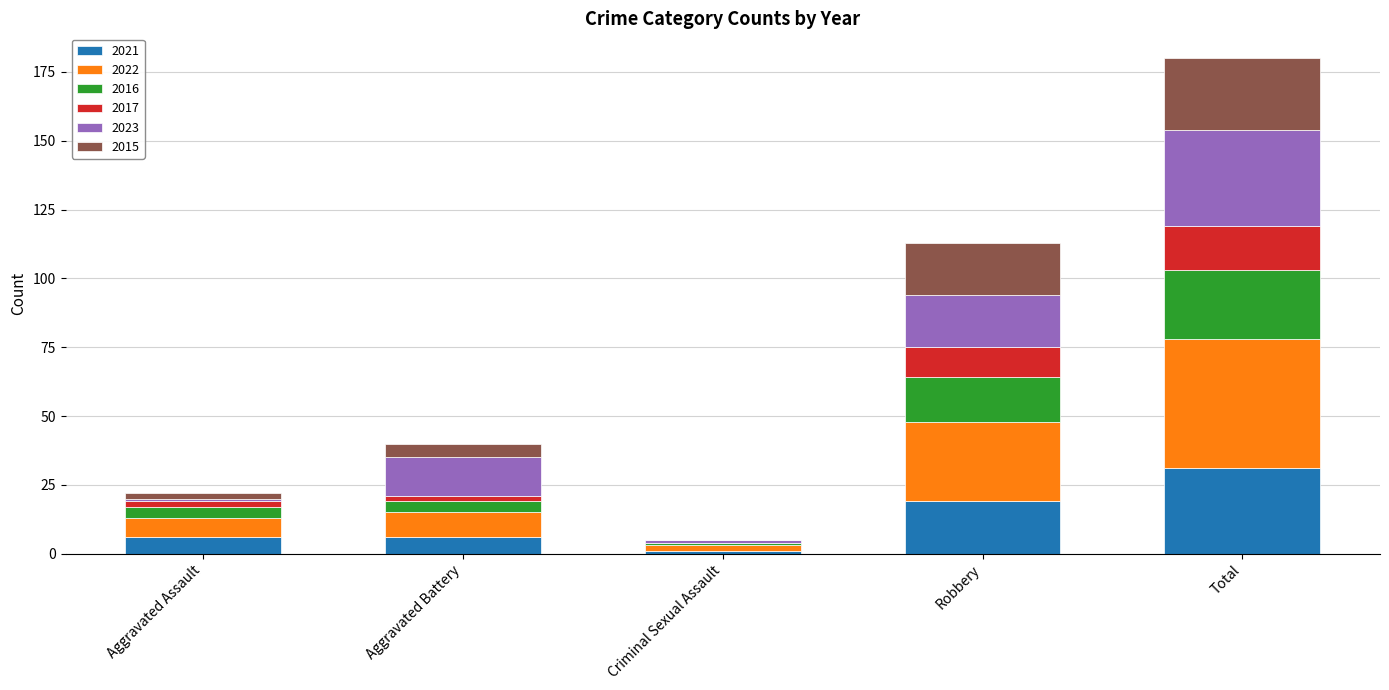

At which category is the sum across all series the highest?

Total